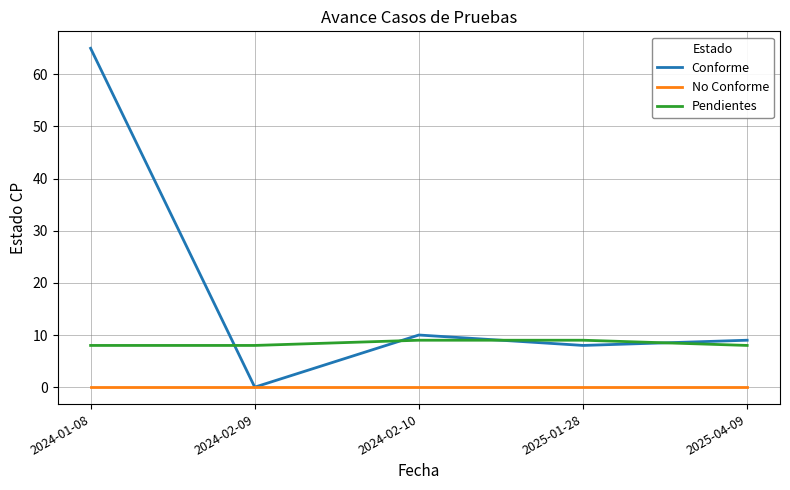

The Pendientes series shows 8 at 2024-02-09. True or false?

True